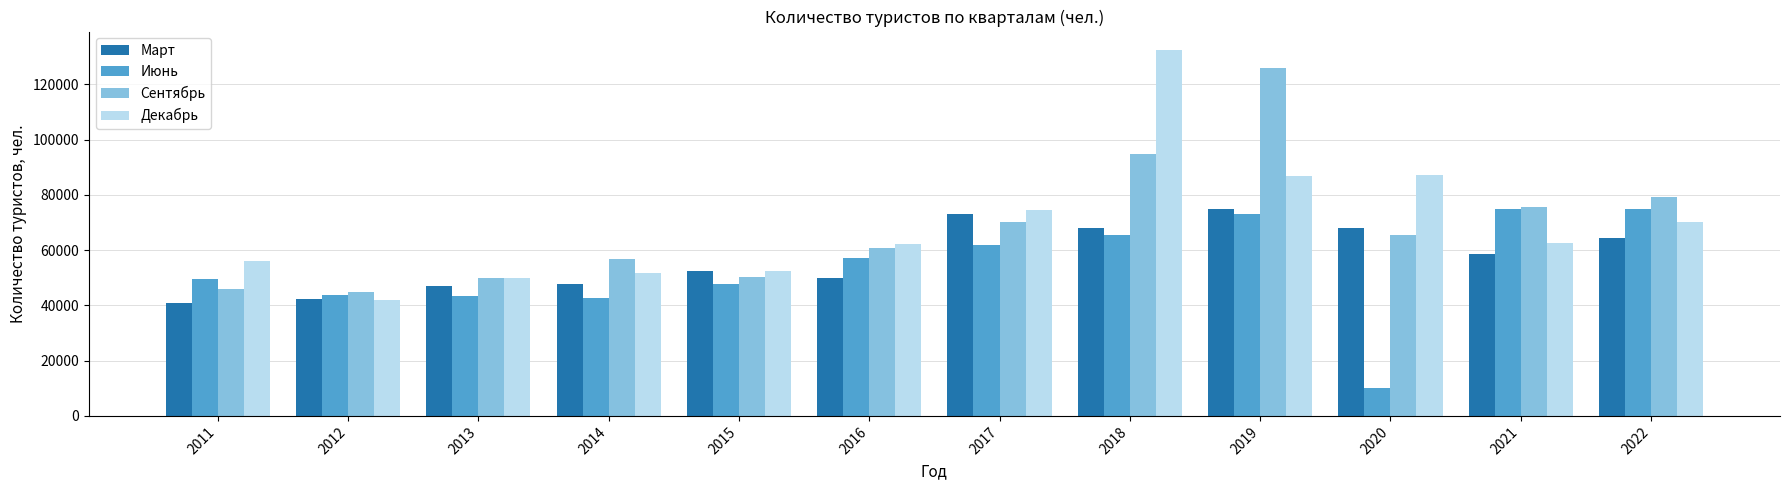

Which series has the widest spread of values?

Декабрь